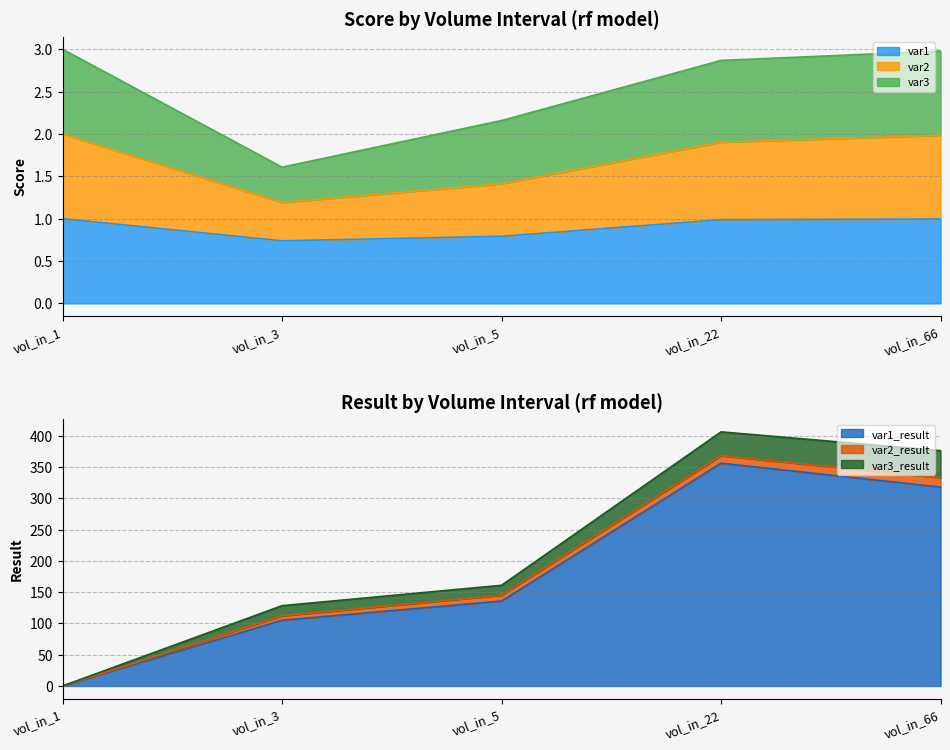

True or false: var1 has a value of 0.8 at vol_in_5.

True